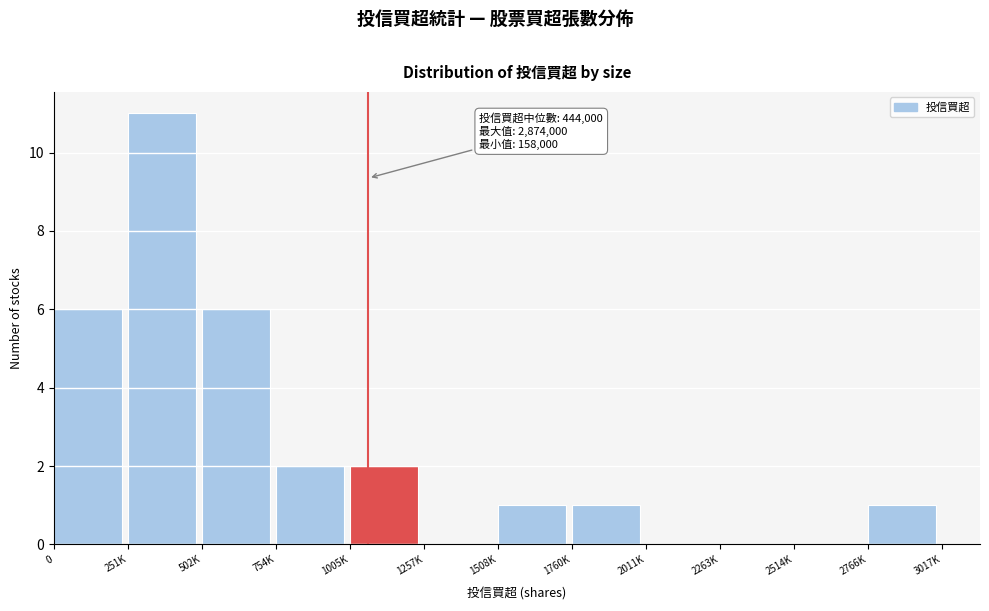

Reading left to right, transcribe all the data shown in this chart.

0=6	251K=11	502K=6	754K=2	1005K=2	1257K=0	1508K=1	1760K=1	2011K=0	2263K=0	2514K=0	2766K=1